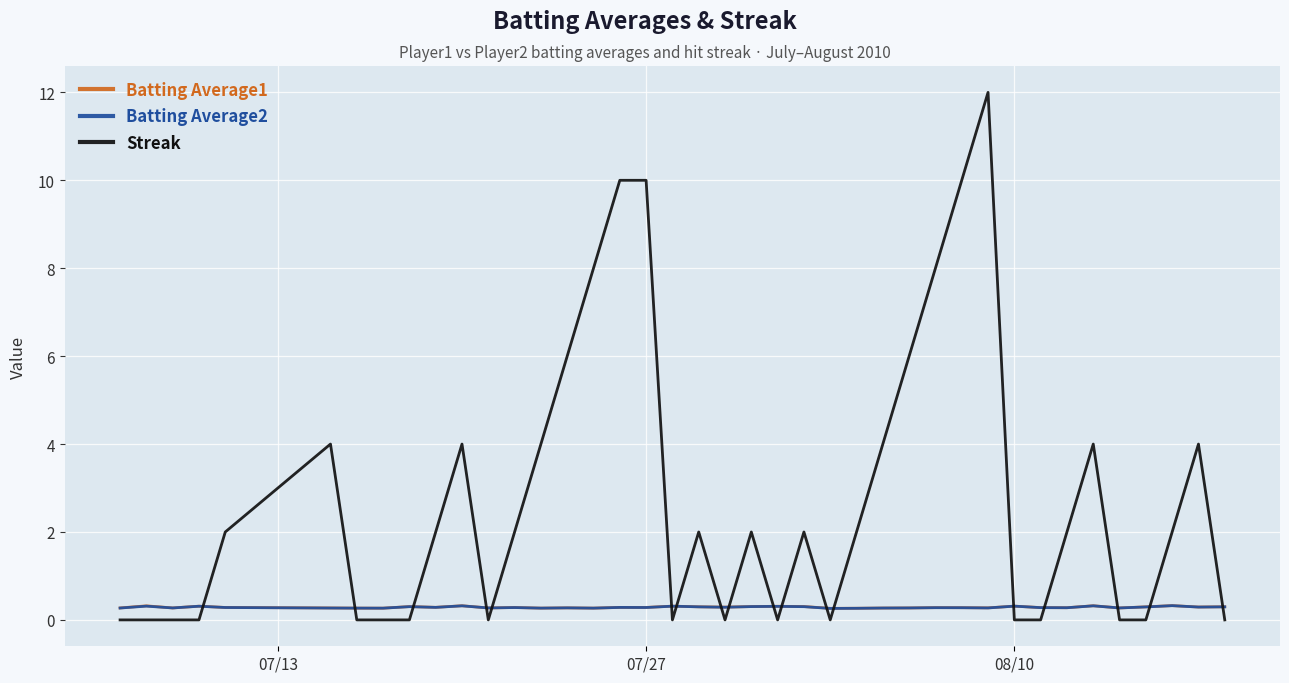

Which series has the largest total across all categories?

Streak